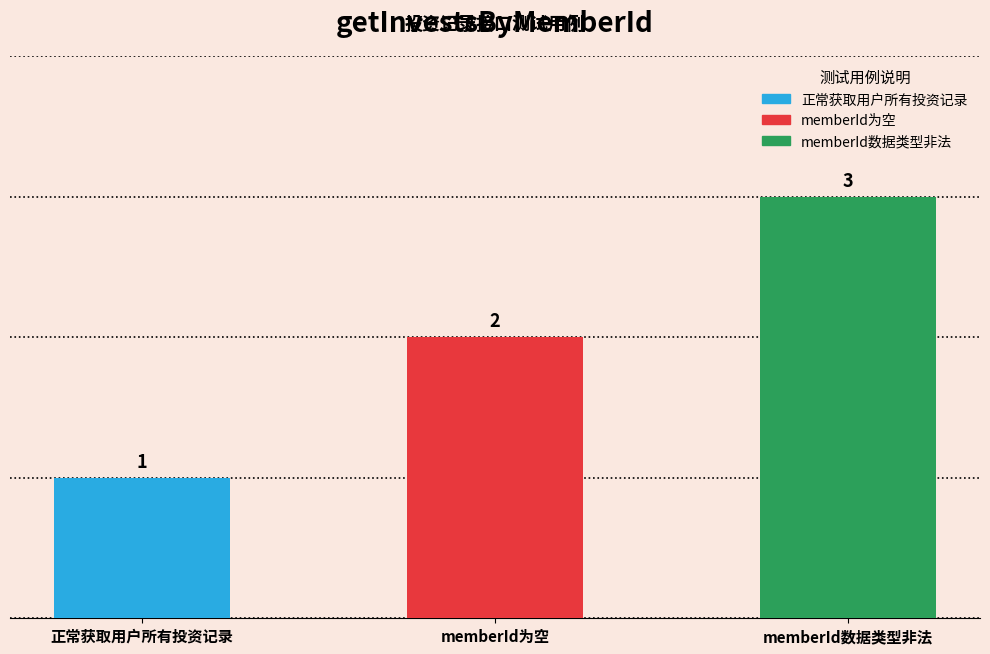

Reading left to right, extract all data points from this chart.

1	2	3